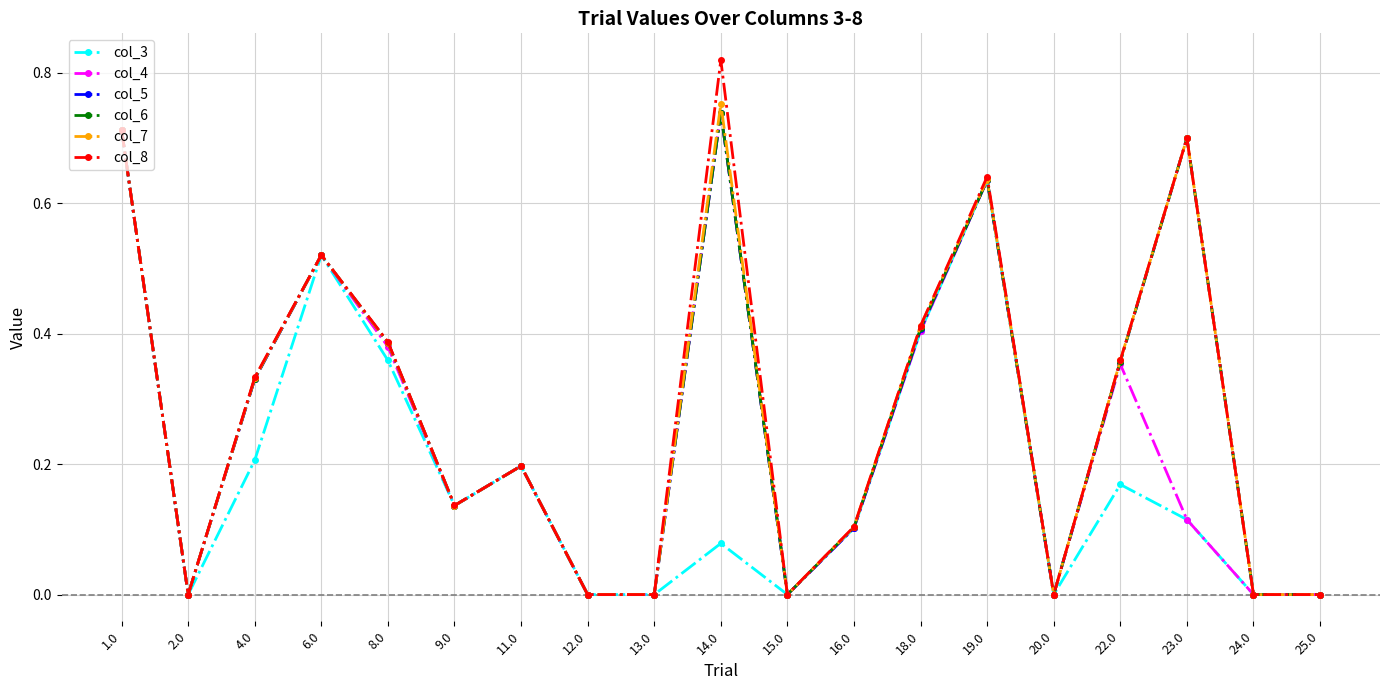

Is it true that col_4 equals 0.4 at 13.0?

False